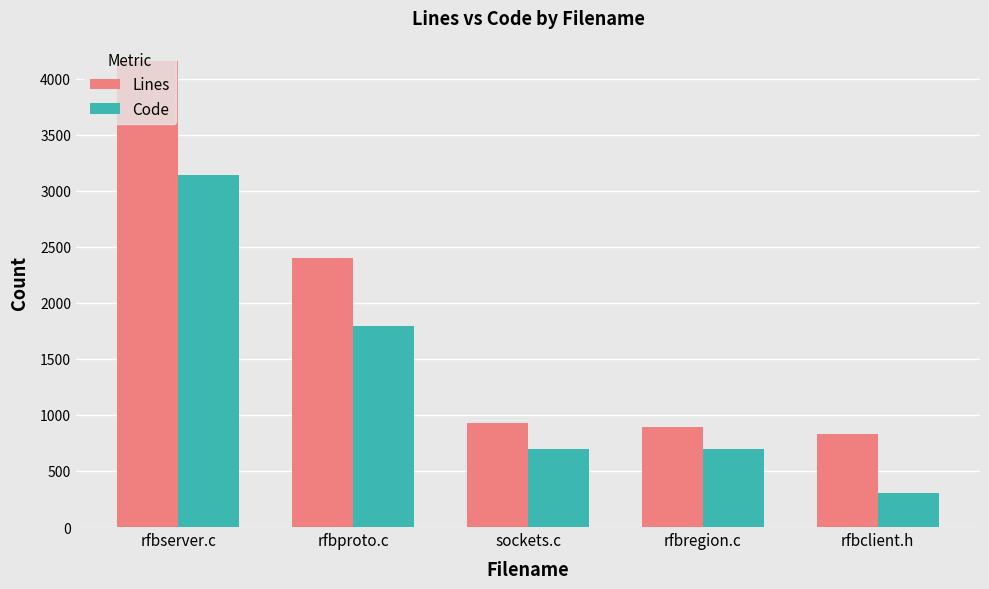

How many categories are shown in the chart?

5